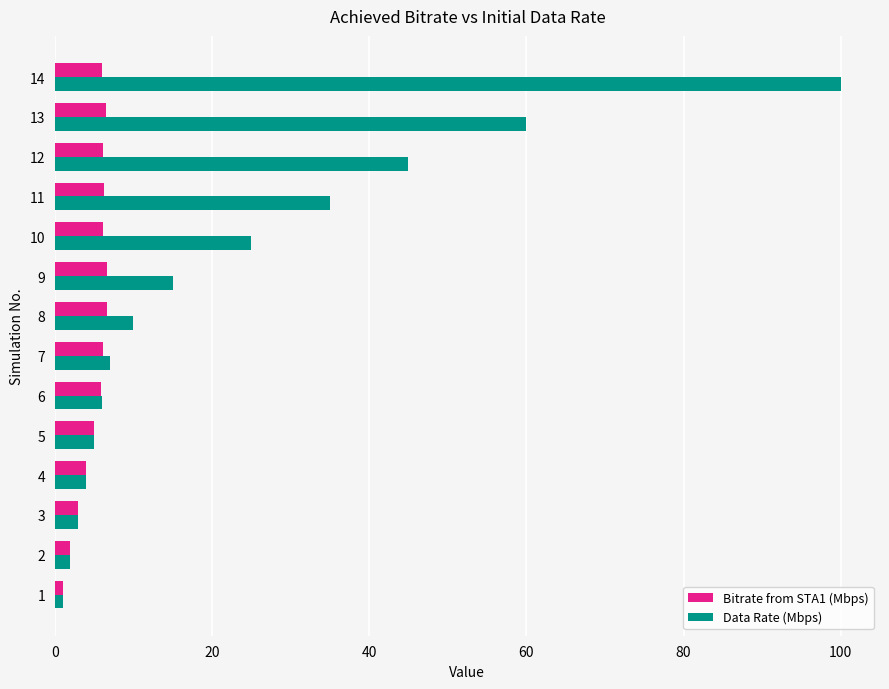

List the series in order of their overall mean, highest first.

Data Rate (Mbps), Bitrate from STA1 (Mbps)